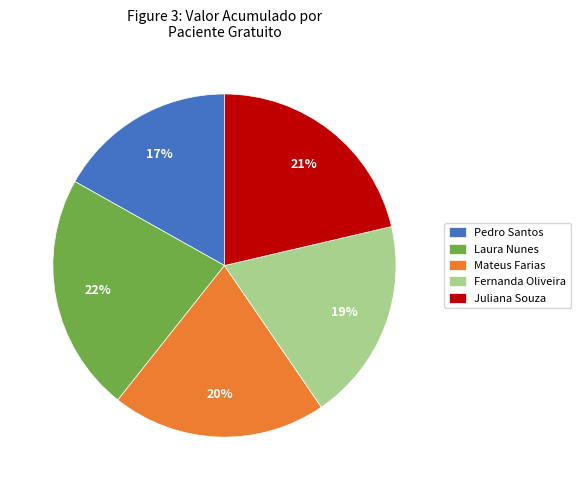

What is the largest slice in the pie chart?

Laura Nunes